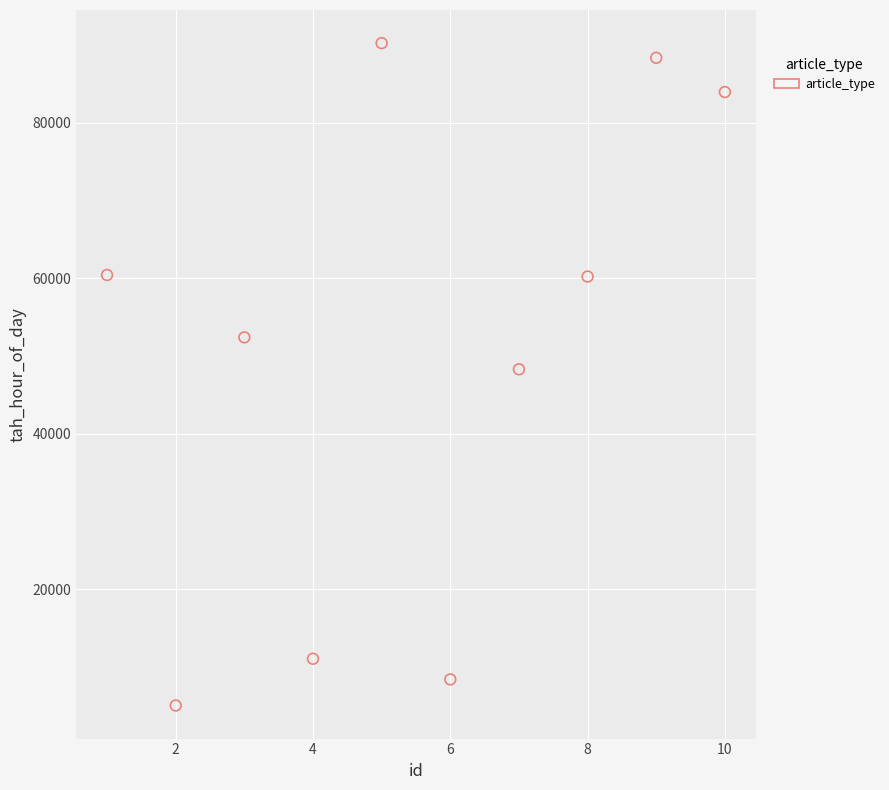

What is the average X value?

6